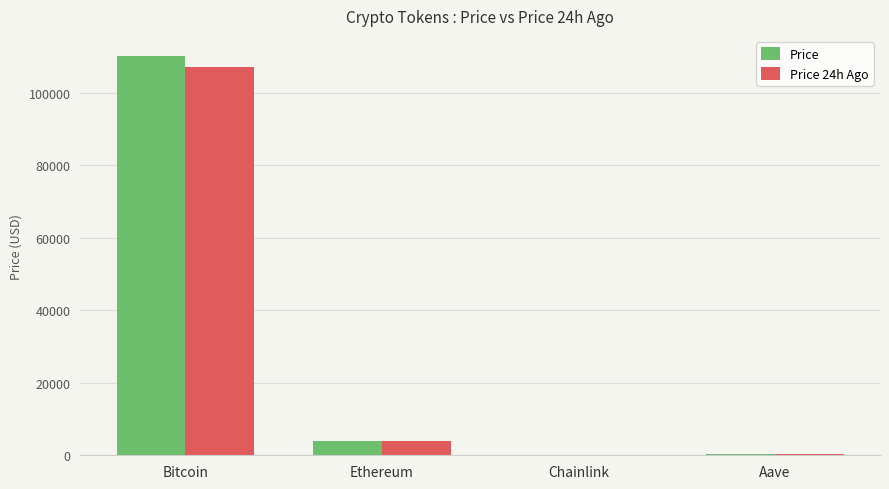

Which category has the highest value across all series?

Bitcoin